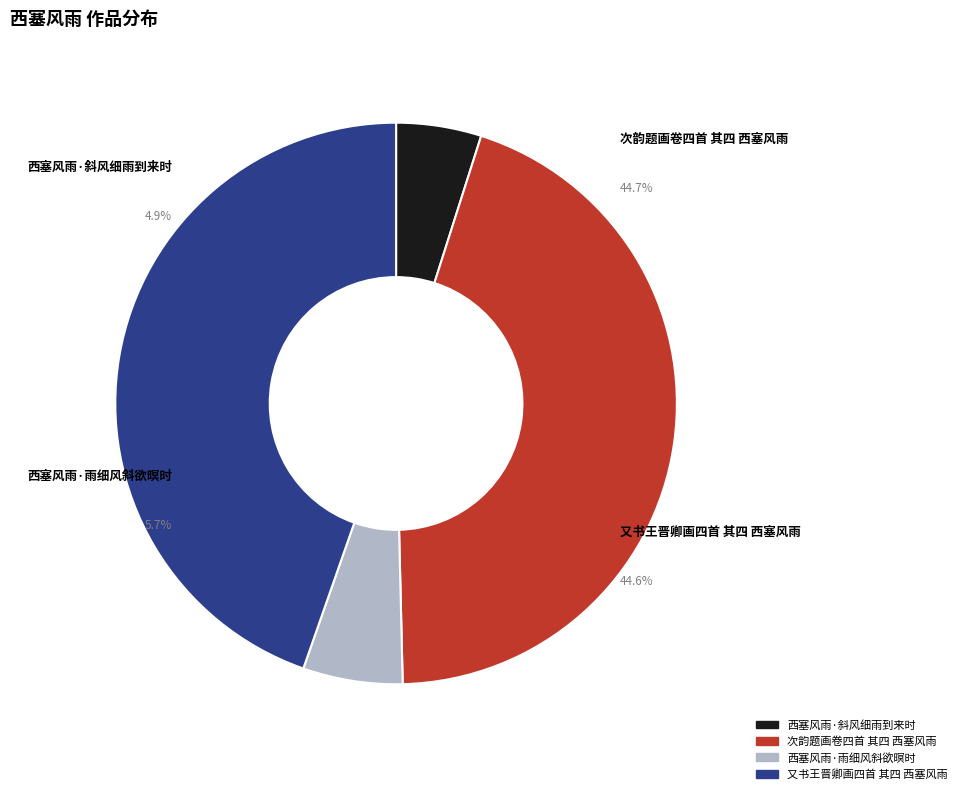

What is the smallest slice in the pie chart?

西塞风雨·斜风细雨到来时